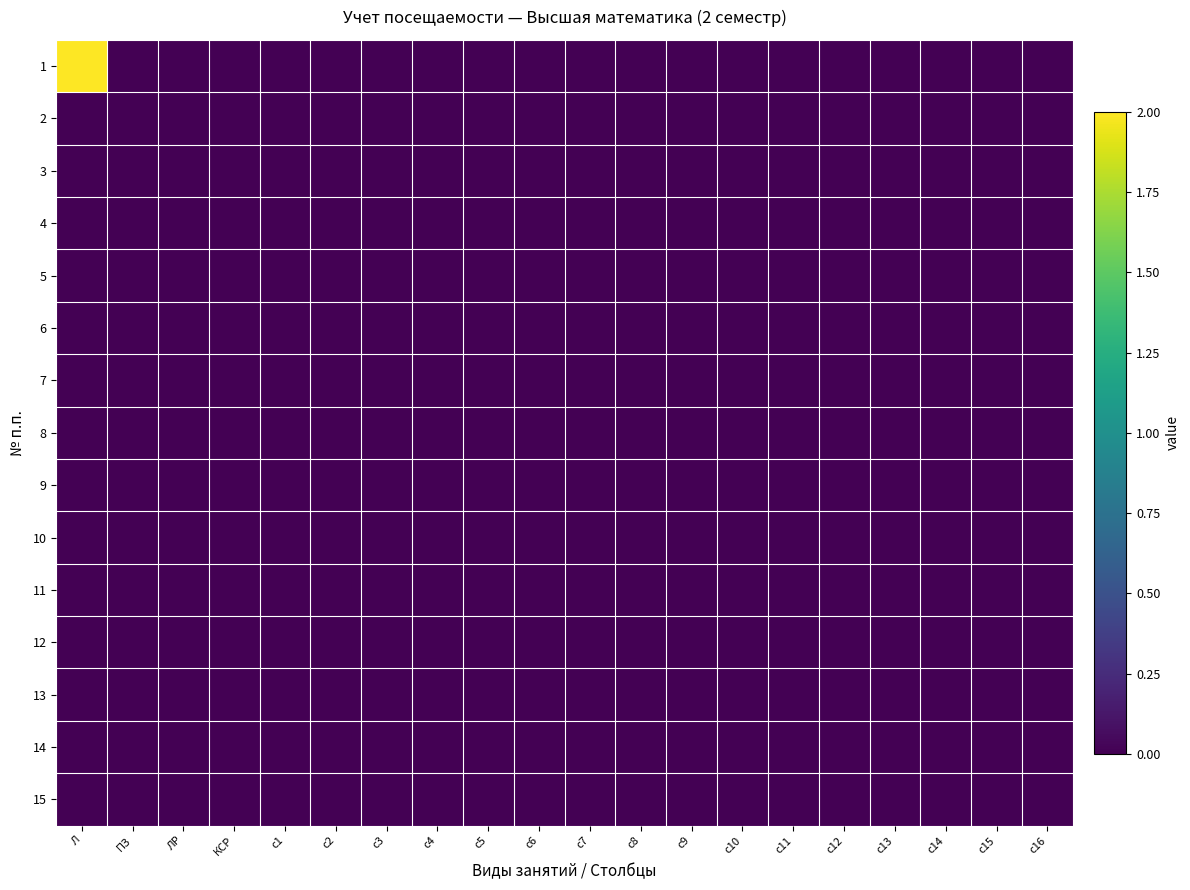

Between c5 and c12, which is larger?

c5